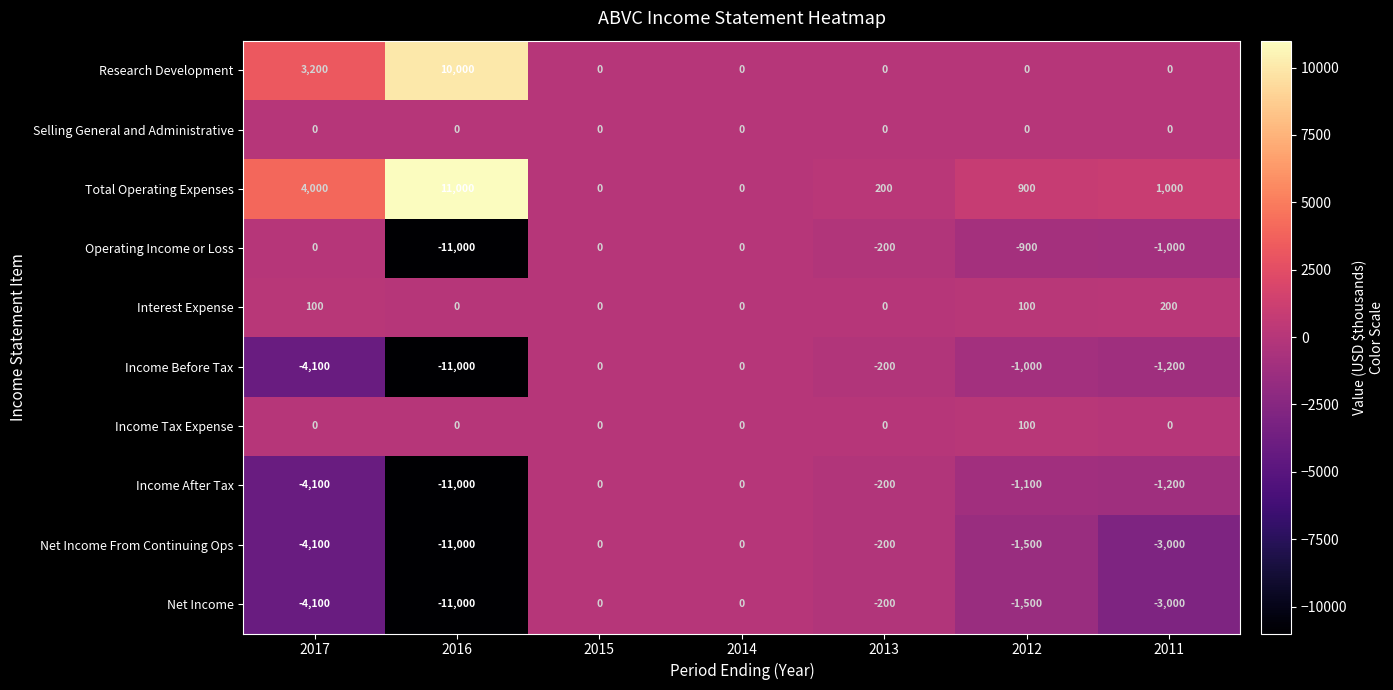

What is the total value across all series at 2016?

-34000